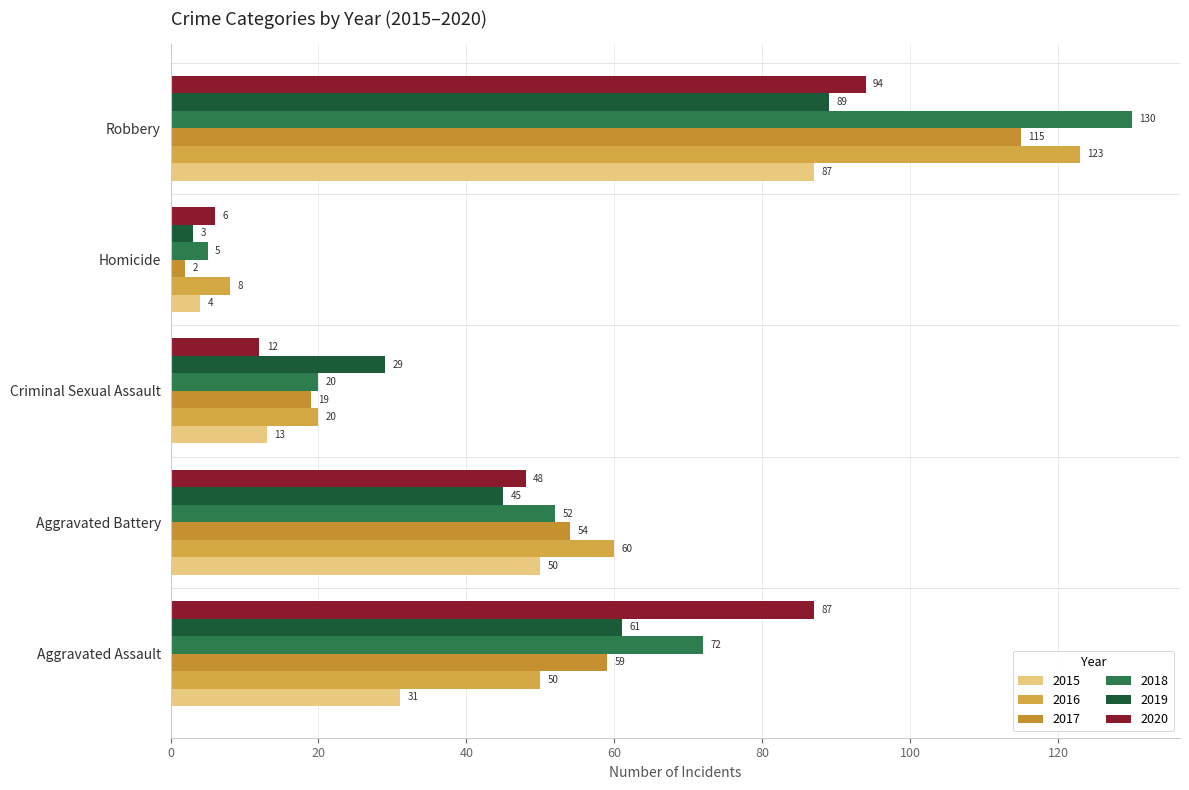

Rank the series by their maximum value, from highest to lowest.

2018, 2016, 2017, 2020, 2019, 2015